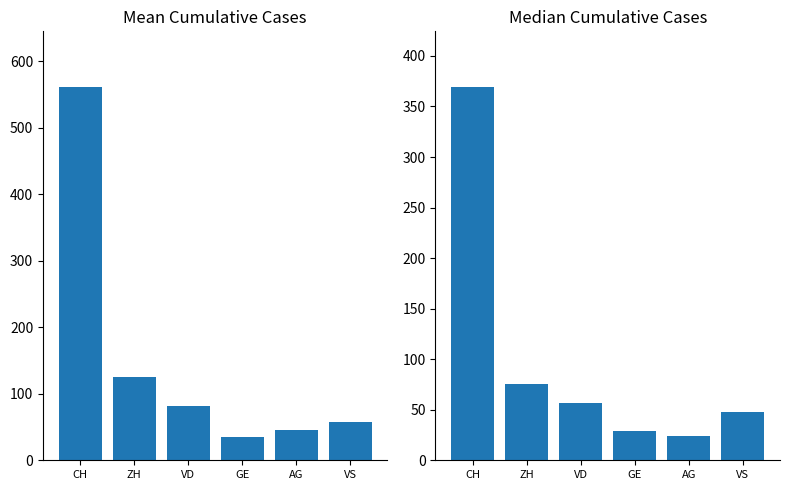

What is the lowest value of the mean series?

34.5